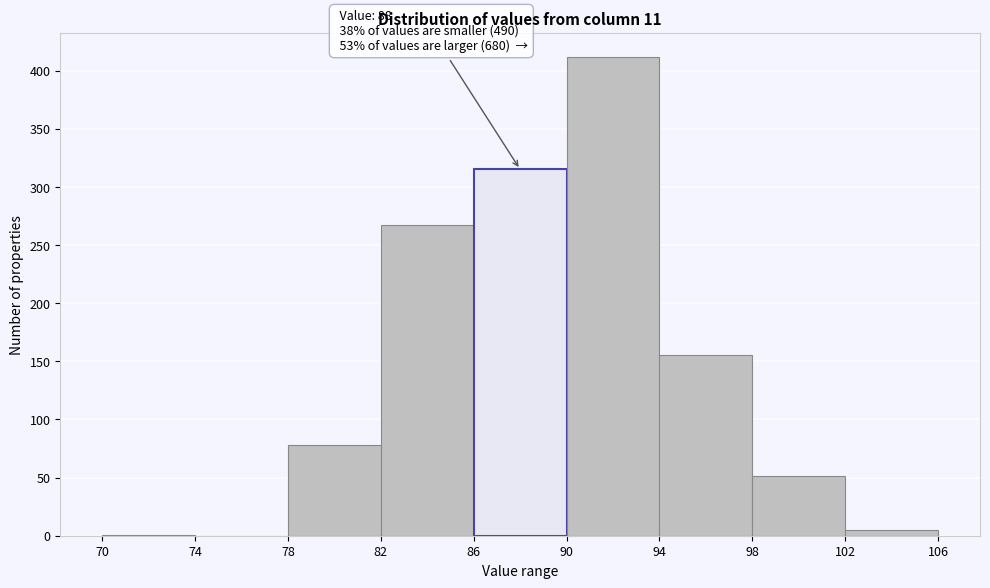

Which range on the x-axis has the tallest bar?

90 to 94